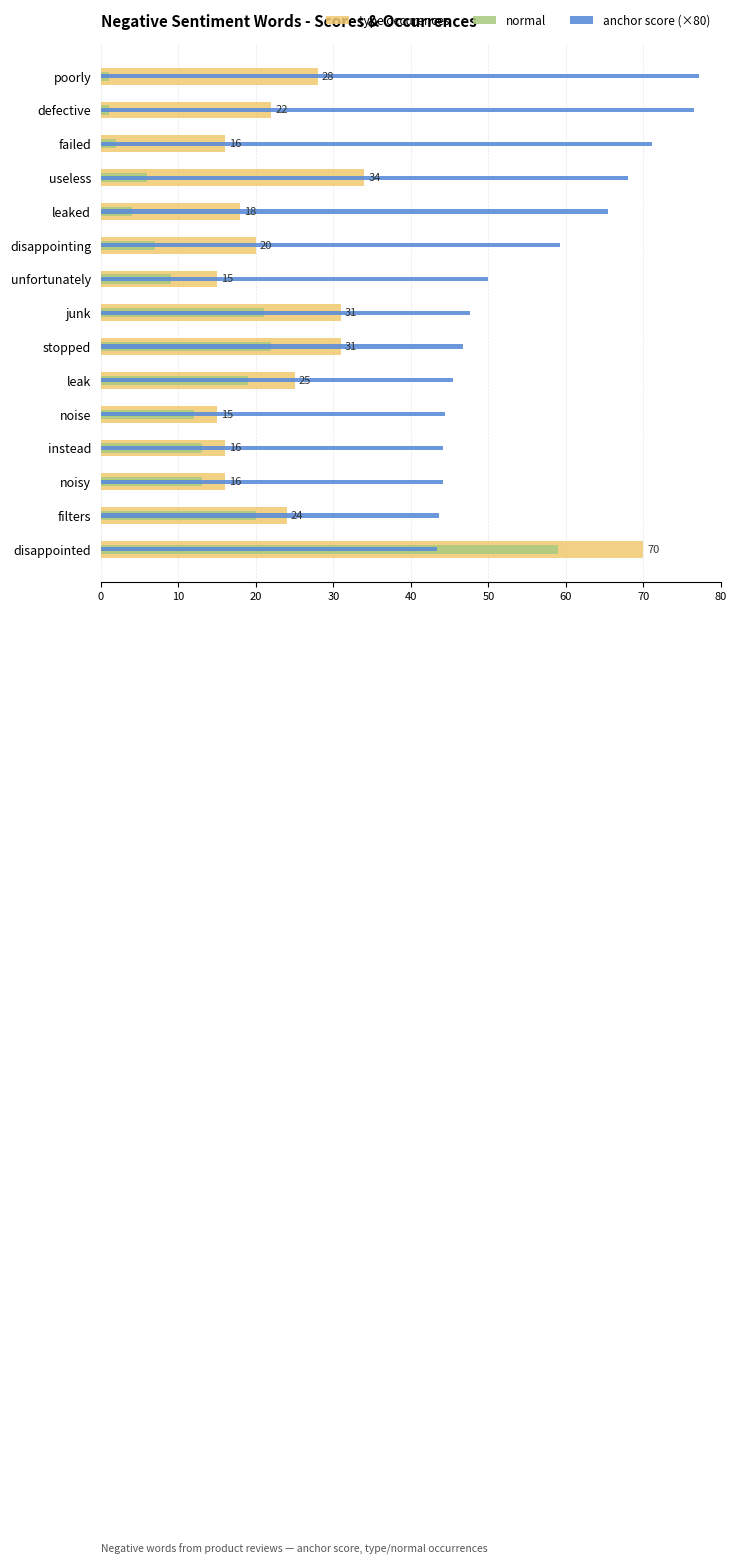

How many distinct data groups are displayed?

3